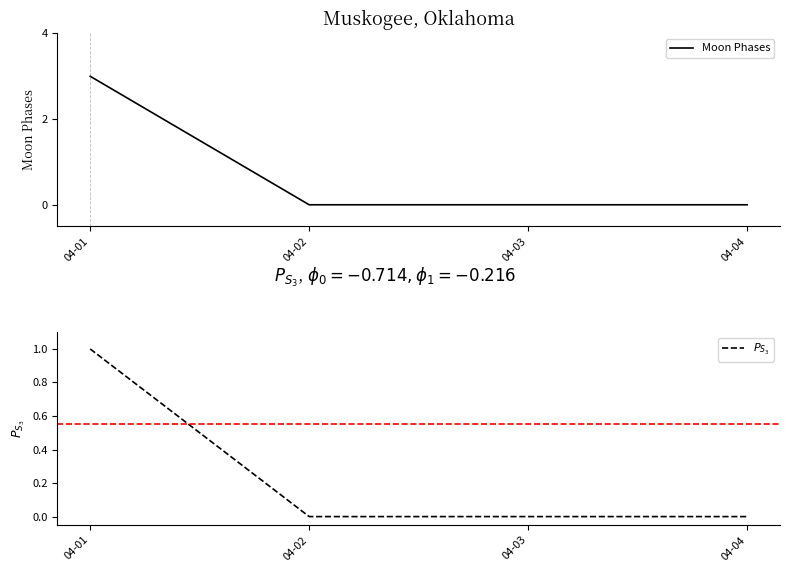

At 04-01, list the series in order from smallest to largest.

$P_{S_3}$, Moon Phases